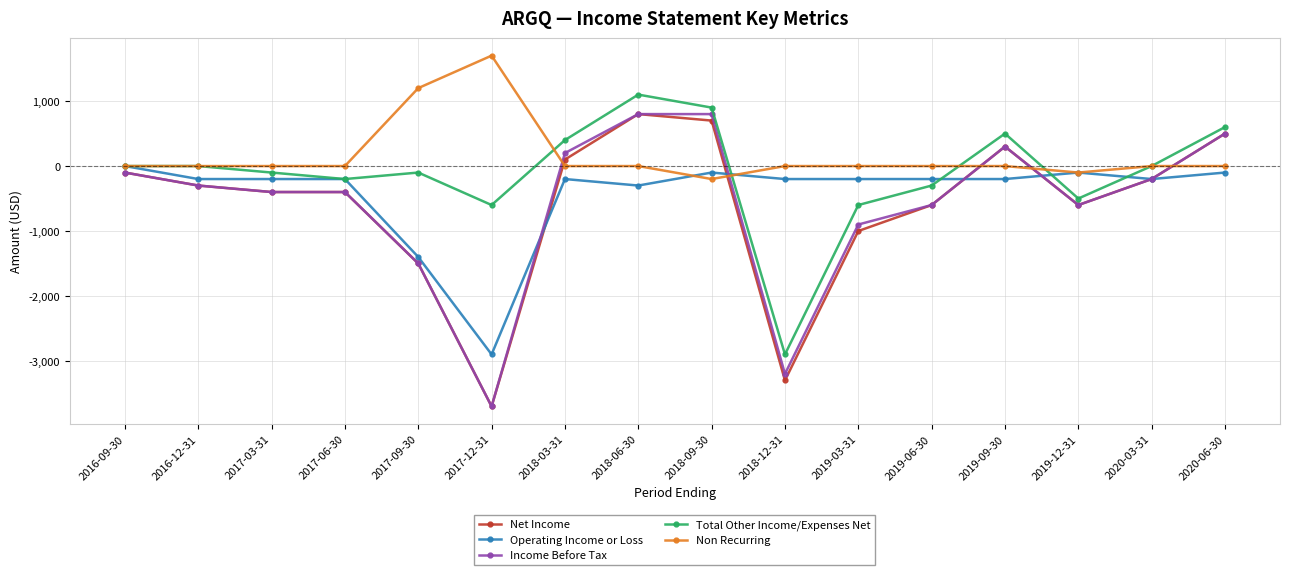

The Total Other Income/Expenses Net series shows 0 at 2020-03-31. True or false?

True